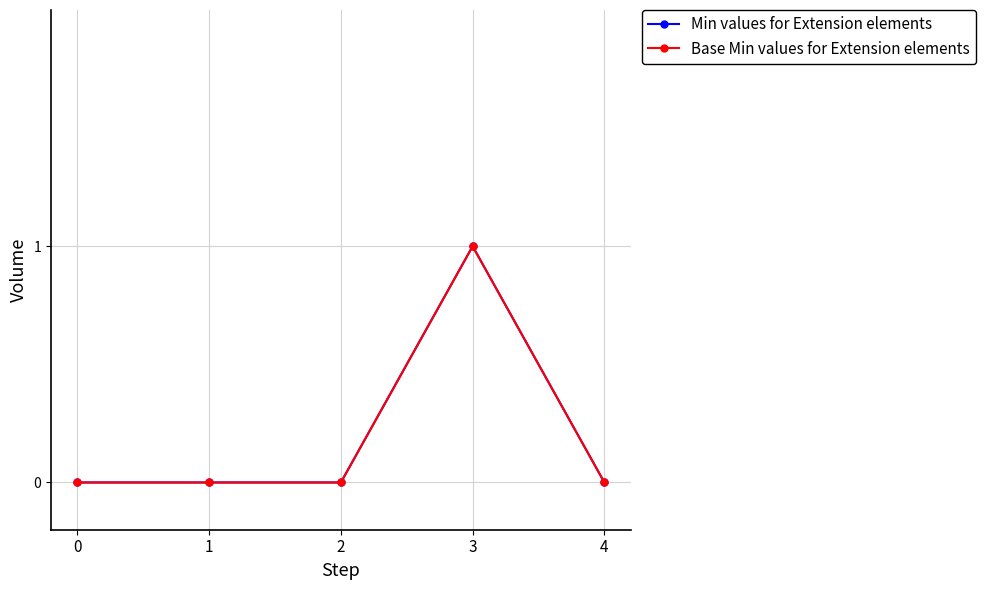

Does the chart have visible grid lines?

Yes